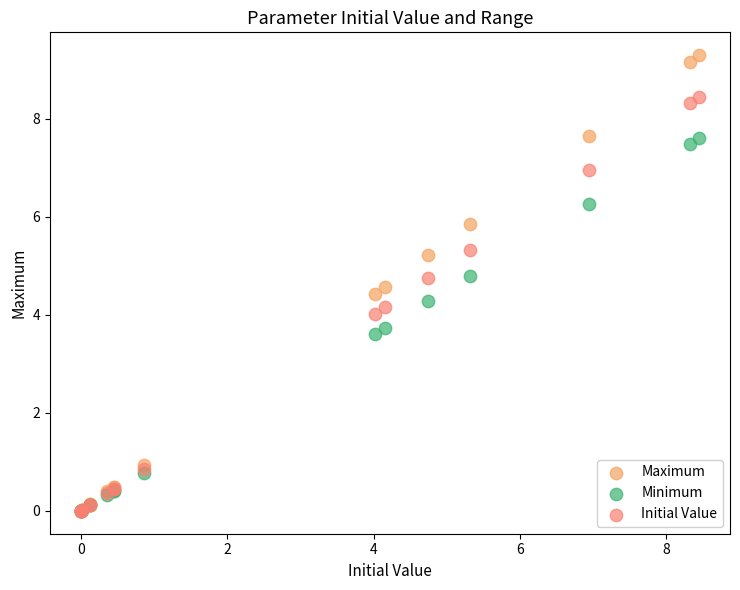

In the Minimum series, what Y value is closest to 3?

3.6